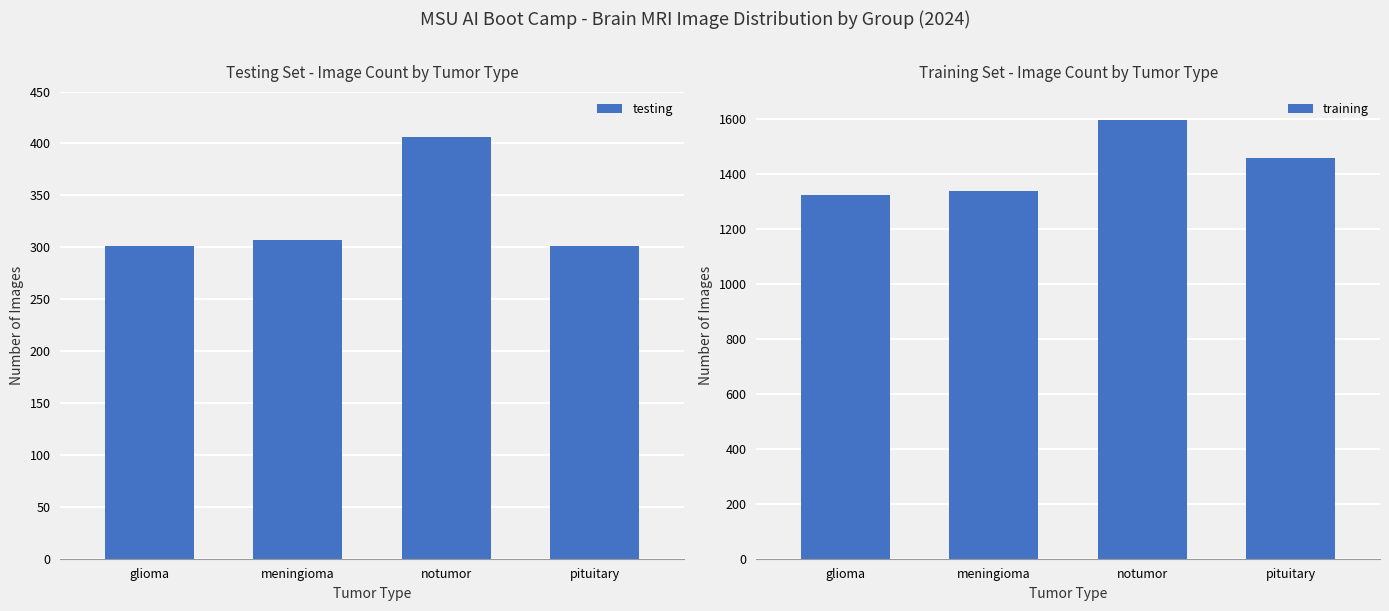

Does the chart contain any negative values?

No